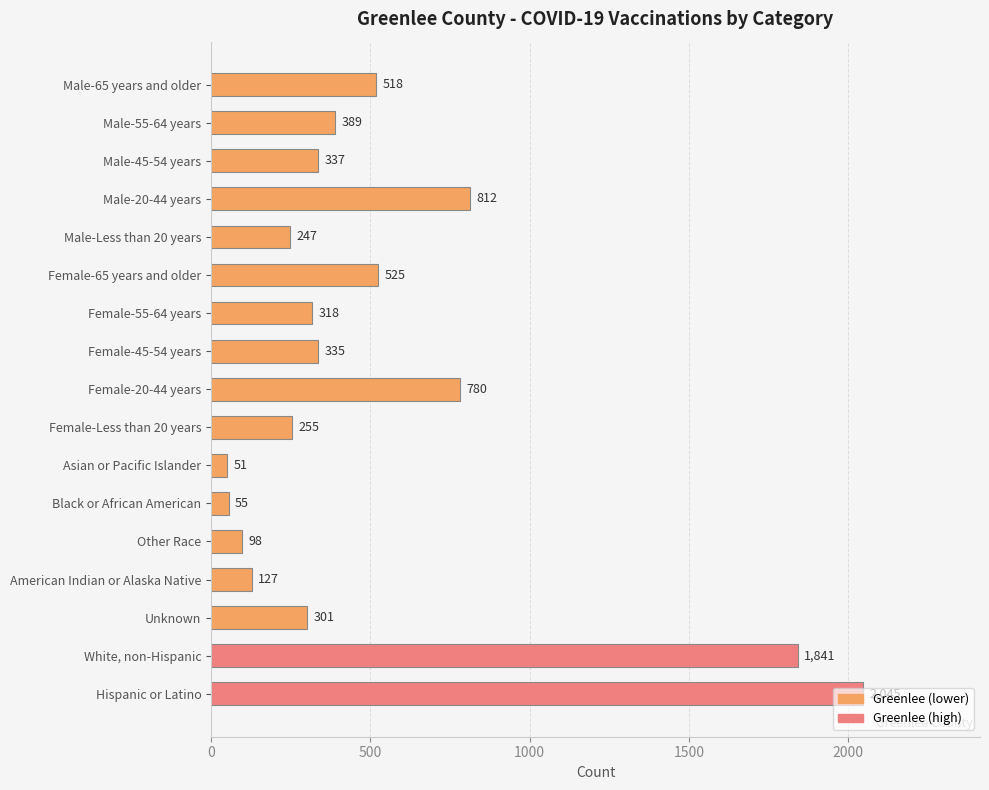

Count the number of categories in the chart.

17